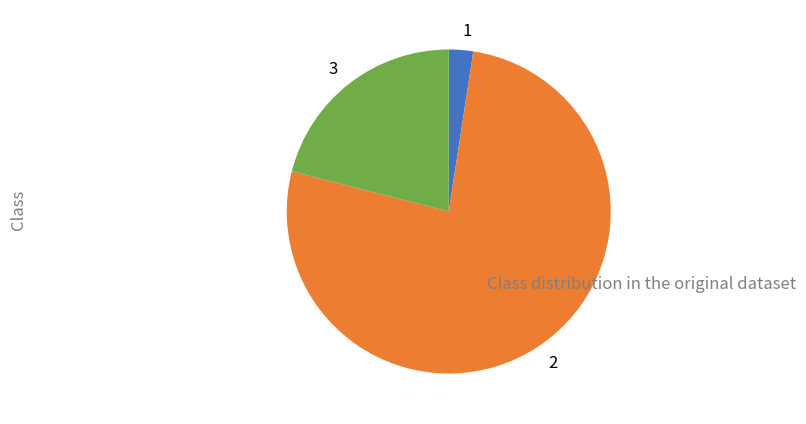

Which has a higher value, 1 or 3?

3